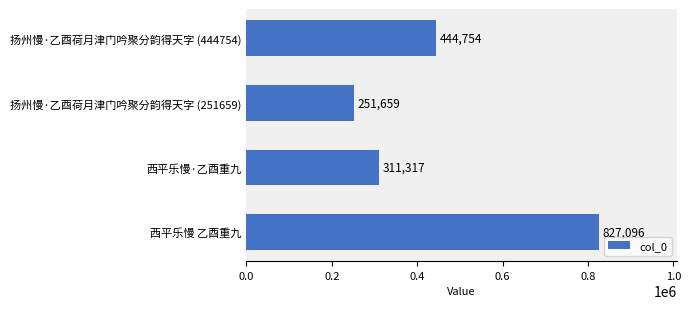

Between 扬州慢·乙酉荷月津门吟聚分韵得天字 (251659) and 西平乐慢·乙酉重九, which is larger?

西平乐慢·乙酉重九